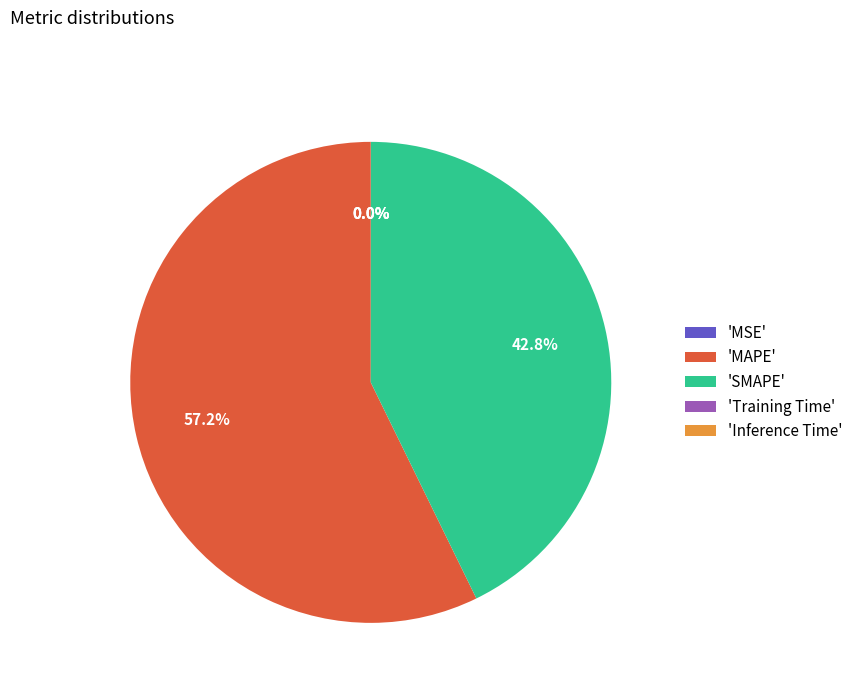

What is the largest slice in the pie chart?

'MAPE'